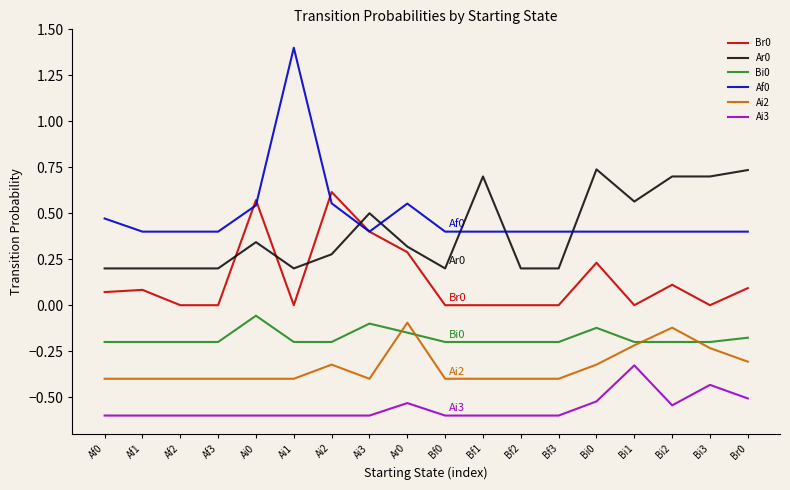

What position from the left is Af3?

4